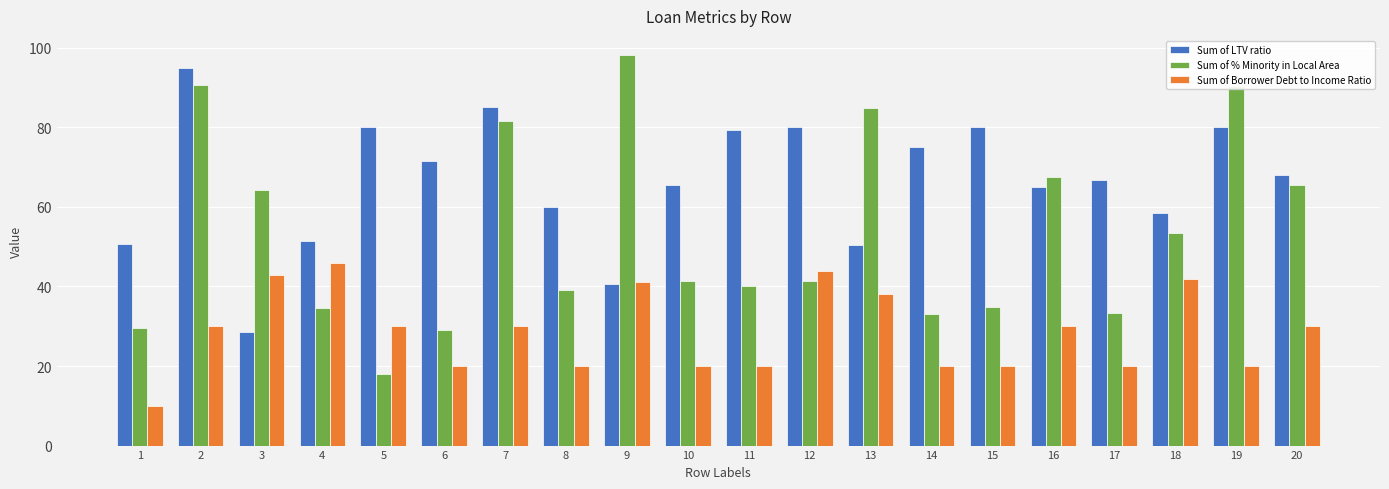

What is the sum of the Sum of Borrower Debt to Income Ratio values at 11 and 19?

40.0